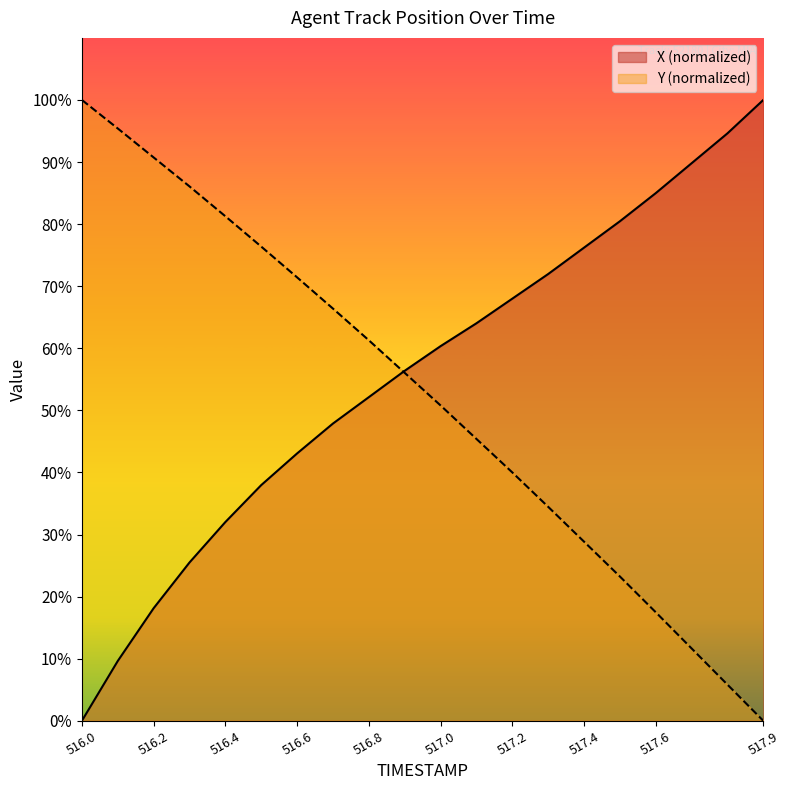

What is the difference between the Y values at 517.1 and 517.4?

16.5